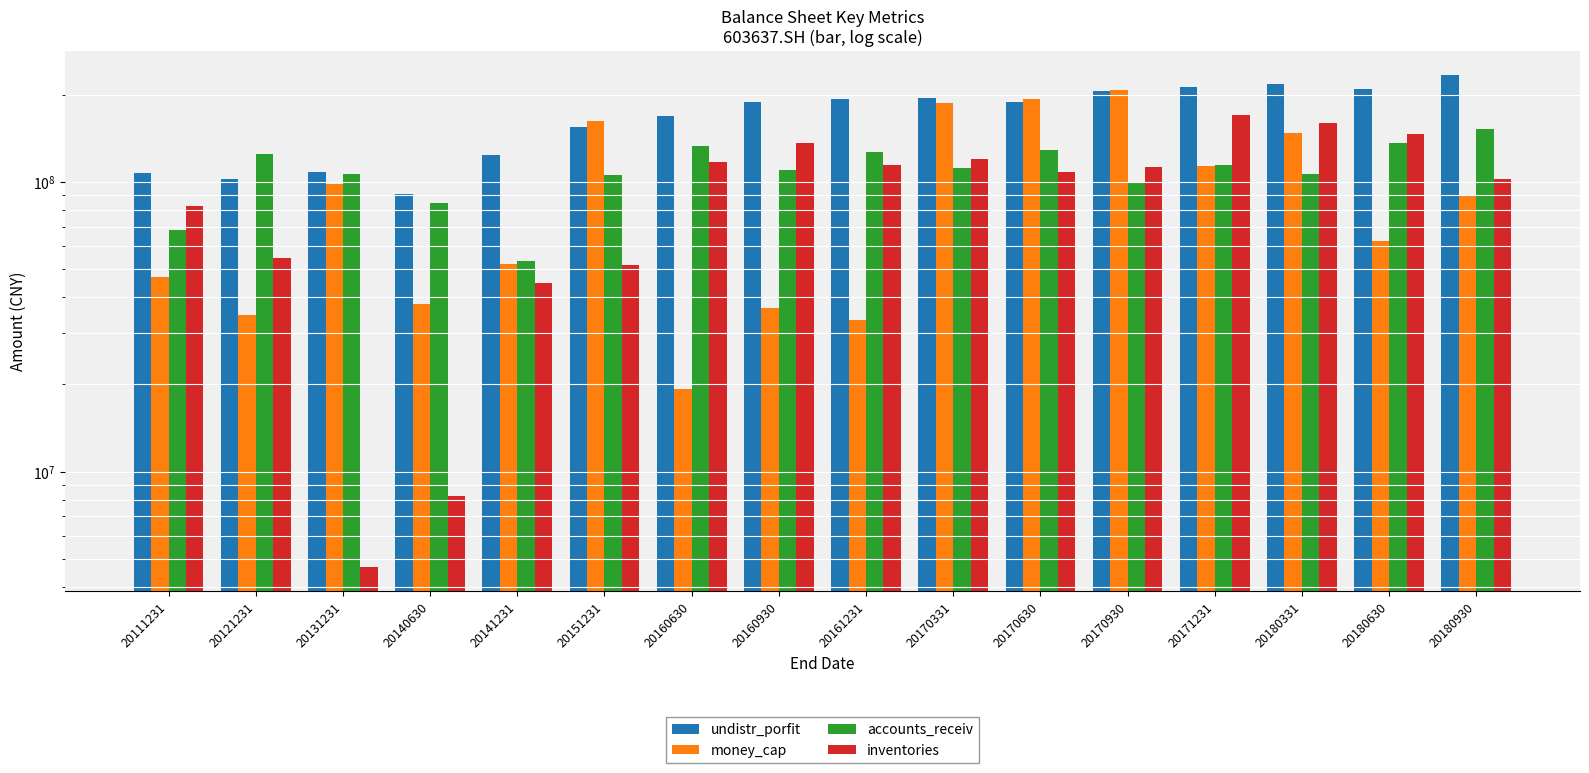

Reading left to right, extract all data points from this chart.

undistr_porfit: 107346886.8	102678299.6	108150642.5	90878807.2	124249088.5	154582539.2	169553951.8	188775634.6	194129575.8	195071899.0	188392192.8	206569547.4	213652505.6	218694281.5	209862505.3	233511059.7
money_cap: 47060111.8	34738716.7	98502673.7	37943377.6	52093238.9	162705521.1	19342224.6	36825370.2	33290480.0	186949747.6	193128041.6	207738079.3	113905500.5	147618889.7	62510269.3	90487395.1
accounts_receiv: 68397413.2	125206539.8	106673836.7	84368595.3	53440687.7	105765869.7	133198095.3	109663452.8	127218792.8	111748568.5	128785514.3	99201013.8	114291664.5	106955657.5	136610076.4	152418211.2
inventories: 82507631.8	54445590.4	4697953.2	8254190.7	44959426.5	51529232.5	117468917.0	136259491.0	114592396.3	120542331.6	108378669.1	112406669.5	170810943.4	160315601.1	146945627.1	102799359.8